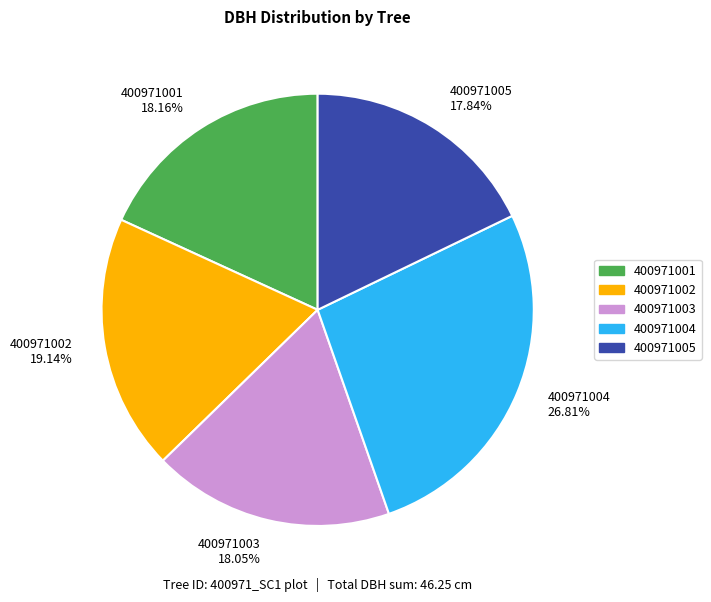

Is there a majority slice in this chart?

No